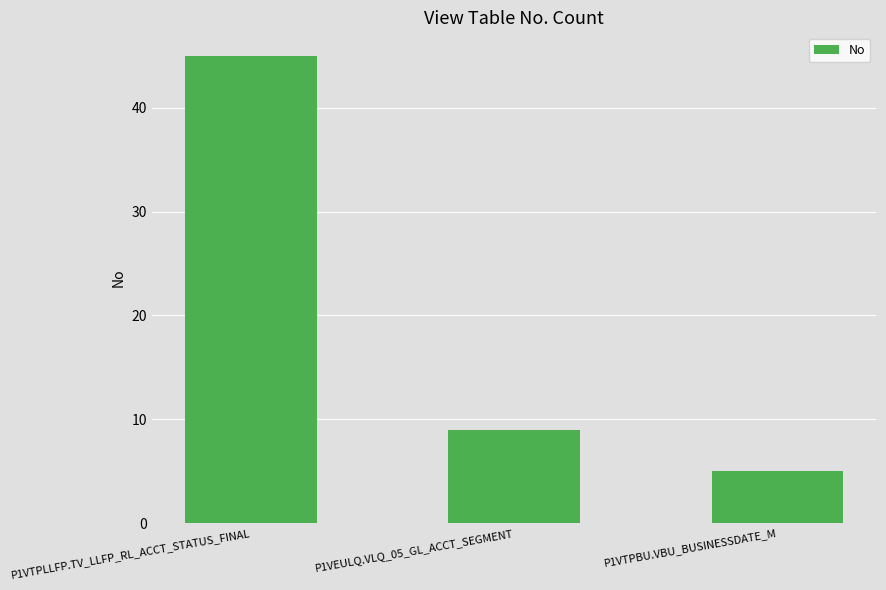

Reading right to left, transcribe all the data shown in this chart.

5	9	45